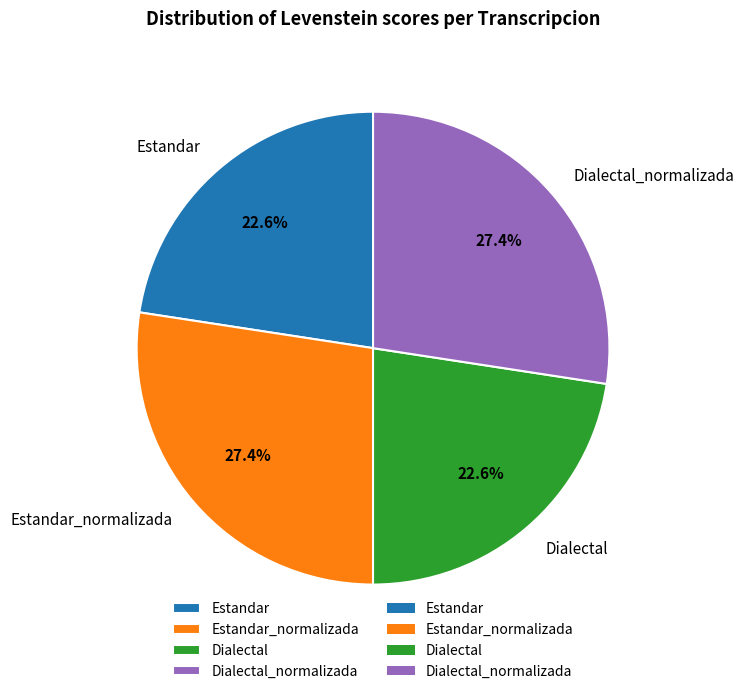

Does any single category account for the majority?

No